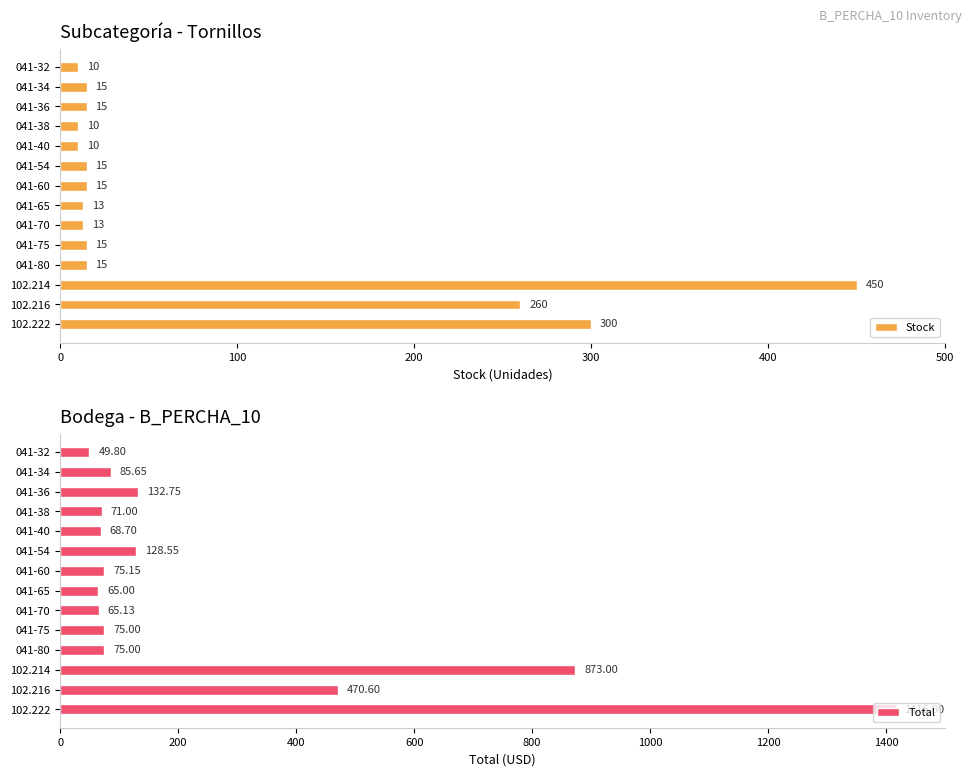

What is the sum of the Total values at 041-65 and 102.214?

938.0